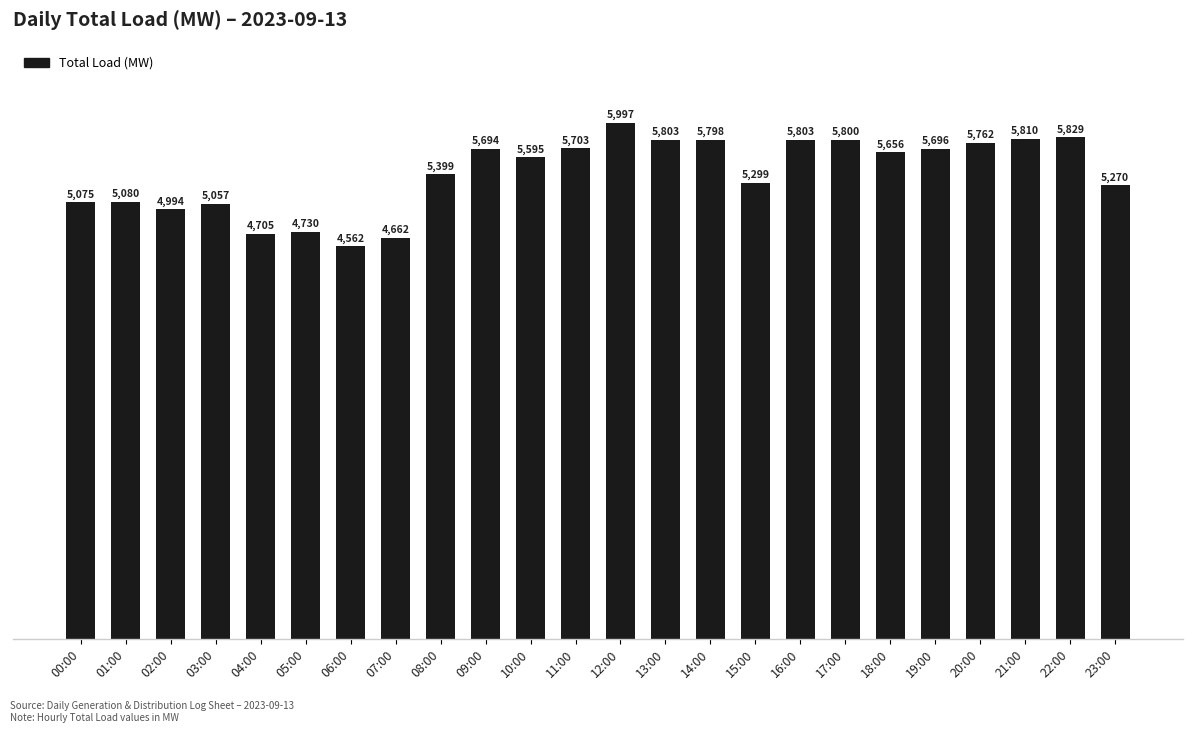

Reading right to left, transcribe all the data shown in this chart.

23:00=5270	22:00=5829	21:00=5810	20:00=5762	19:00=5696	18:00=5656	17:00=5800	16:00=5803	15:00=5299	14:00=5798	13:00=5803	12:00=5997	11:00=5703	10:00=5595	09:00=5694	08:00=5399	07:00=4662	06:00=4562	05:00=4730	04:00=4705	03:00=5057	02:00=4994	01:00=5080	00:00=5075